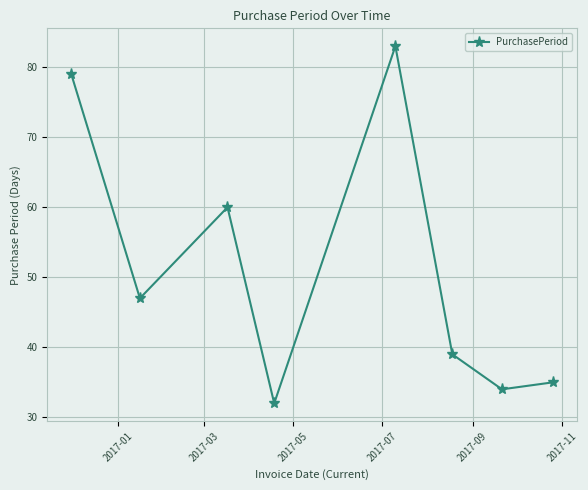

Count the number of categories in the chart.

8